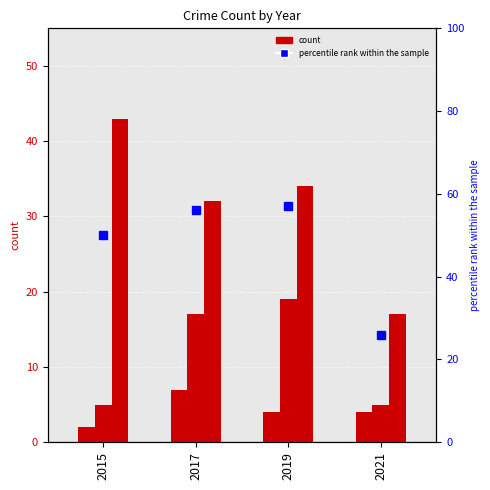

What is the smallest value displayed?

2